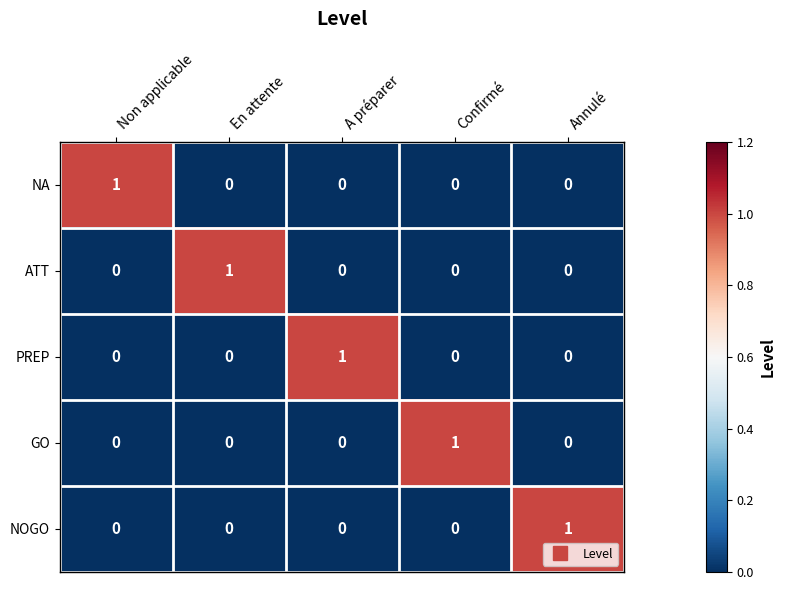

The value of NOGO at A préparer is 1. True or false?

False